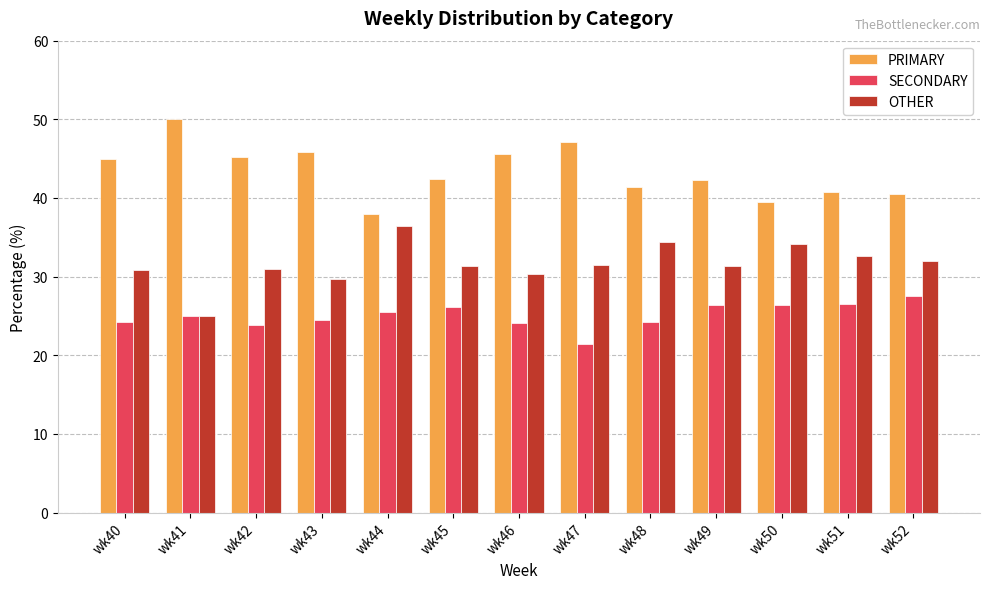

Is it true that PRIMARY equals 19.6 at wk46?

False